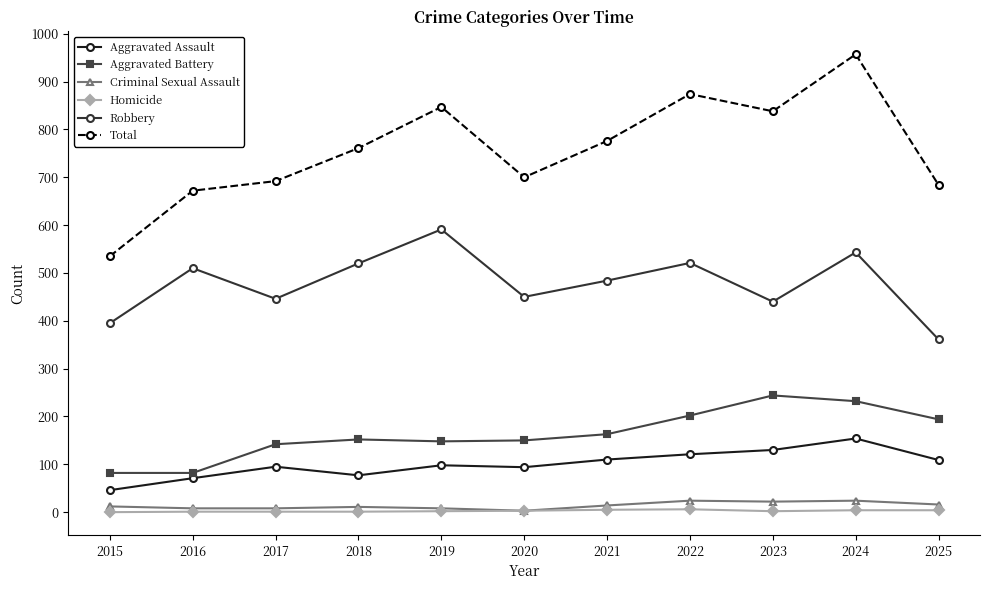

Does the chart display data point markers on the line(s)?

Yes